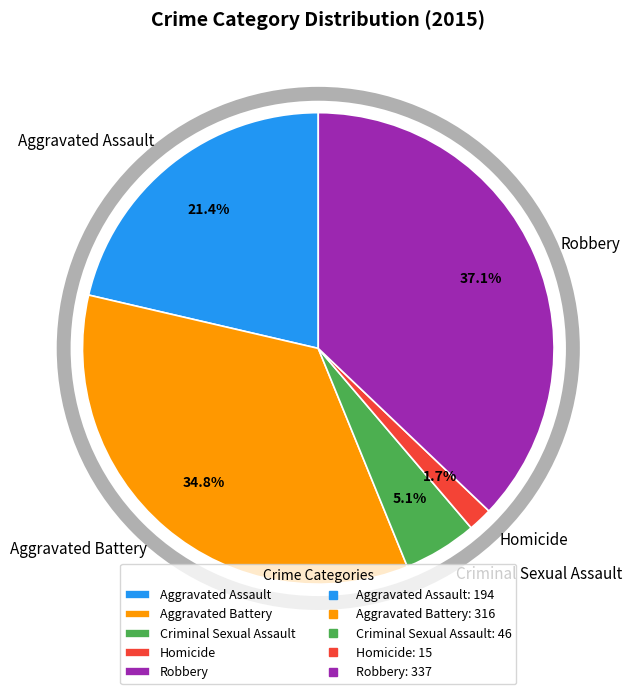

What percentage is the Aggravated Assault slice, to the nearest percent?

21%